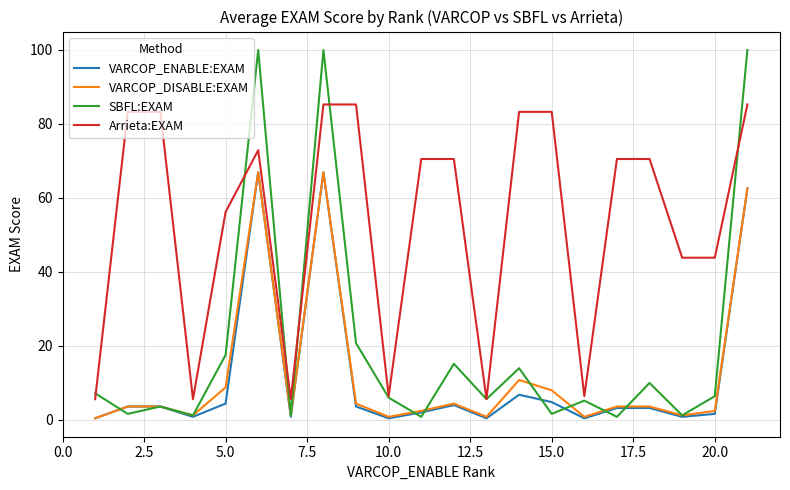

True or false: VARCOP_ENABLE:EXAM and Arrieta:EXAM cross at least once.

False